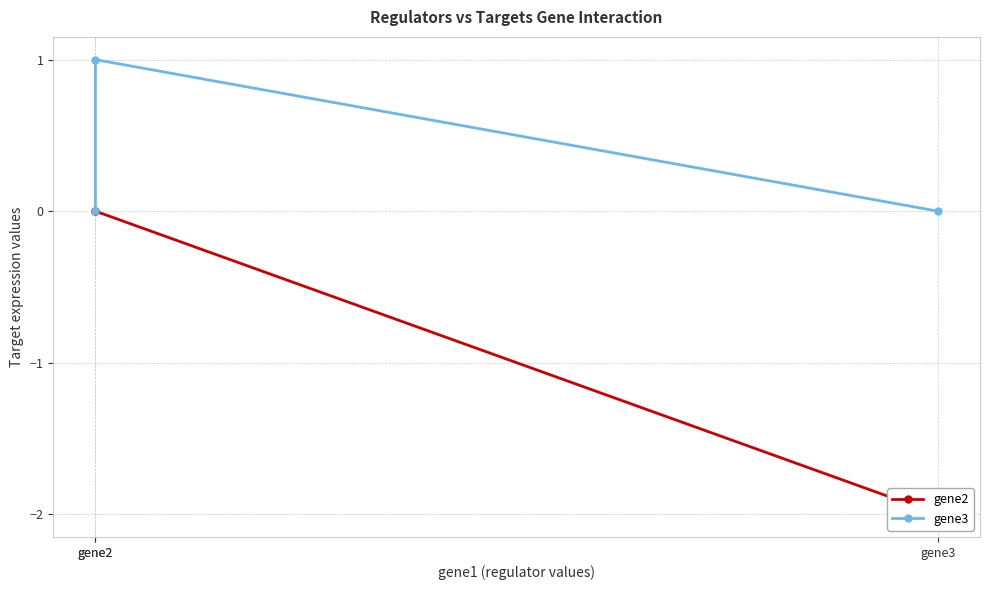

Is this an area chart (filled region under the line)?

No